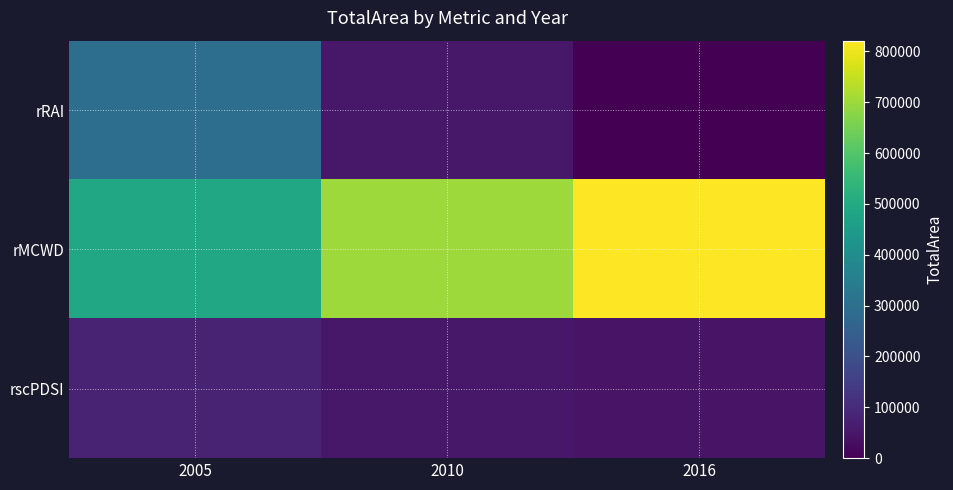

At how many categories does at least one series exceed 86873?

3